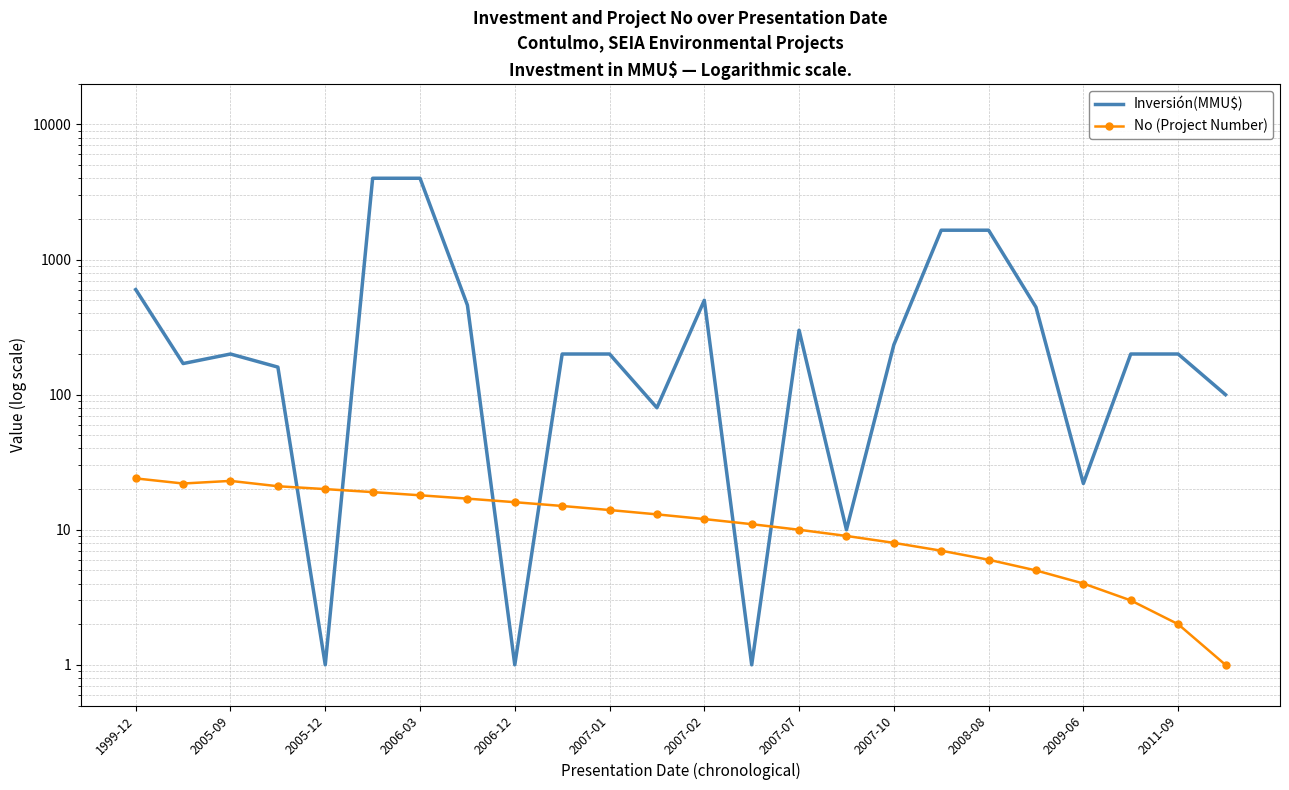

At how many categories does at least one series exceed 1953?

2